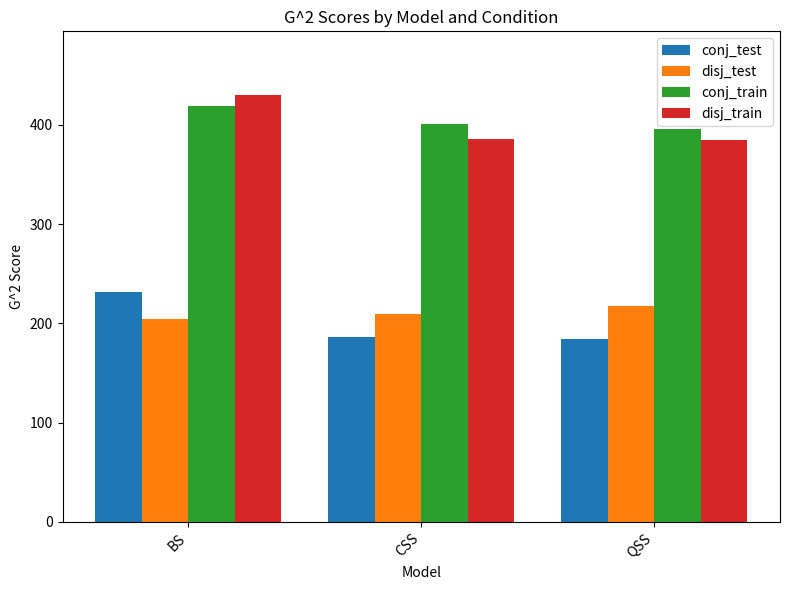

At which category is the sum across all series the highest?

BS